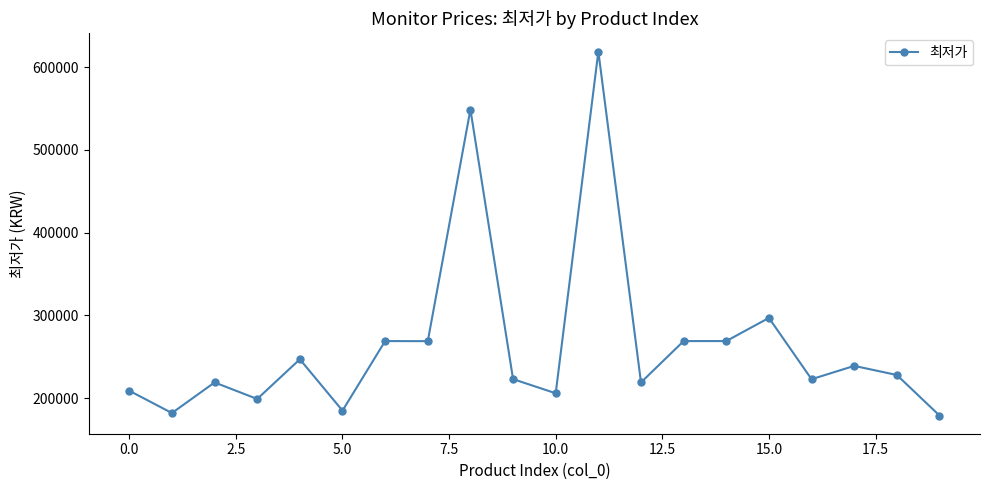

True or false: there are more than 1 points higher than both neighbors.

True